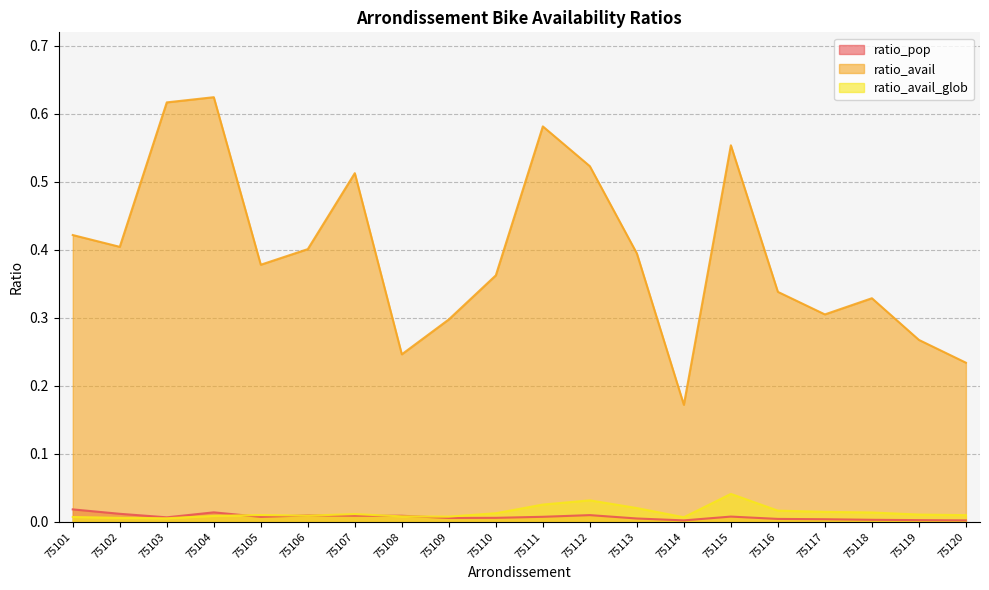

List the series in order of their peak value, lowest first.

ratio_pop, ratio_avail_glob, ratio_avail